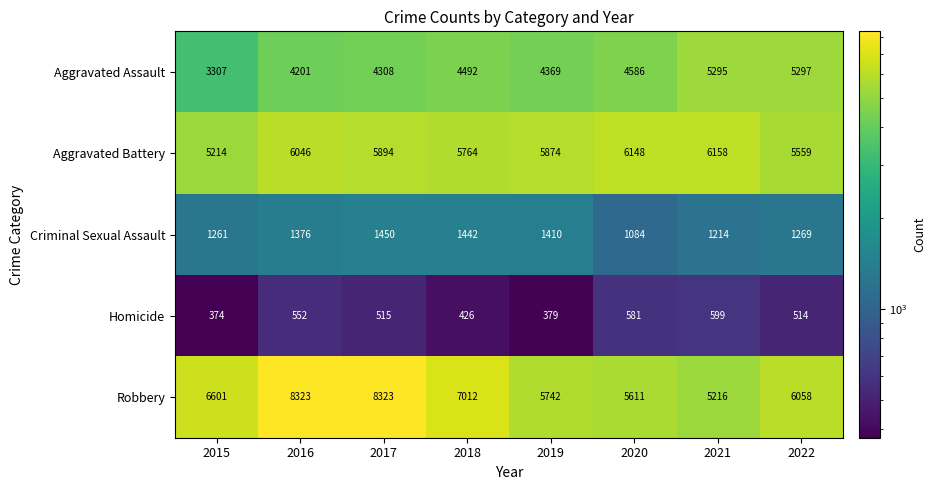

Rank the series at 2015 from lowest to highest value.

Homicide, Criminal Sexual Assault, Aggravated Assault, Aggravated Battery, Robbery